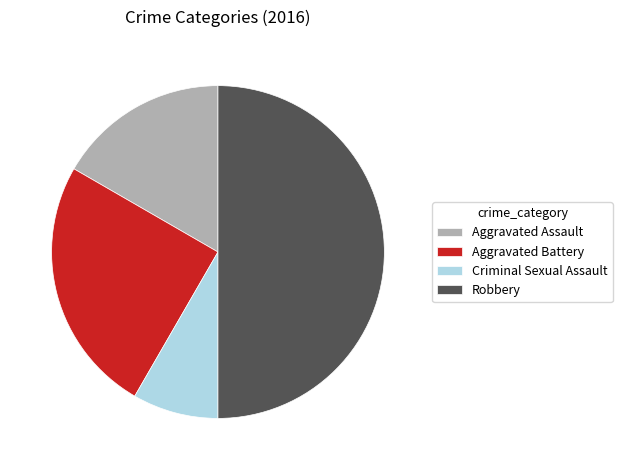

Rank the categories by value from lowest to highest.

Criminal Sexual Assault, Aggravated Assault, Aggravated Battery, Robbery